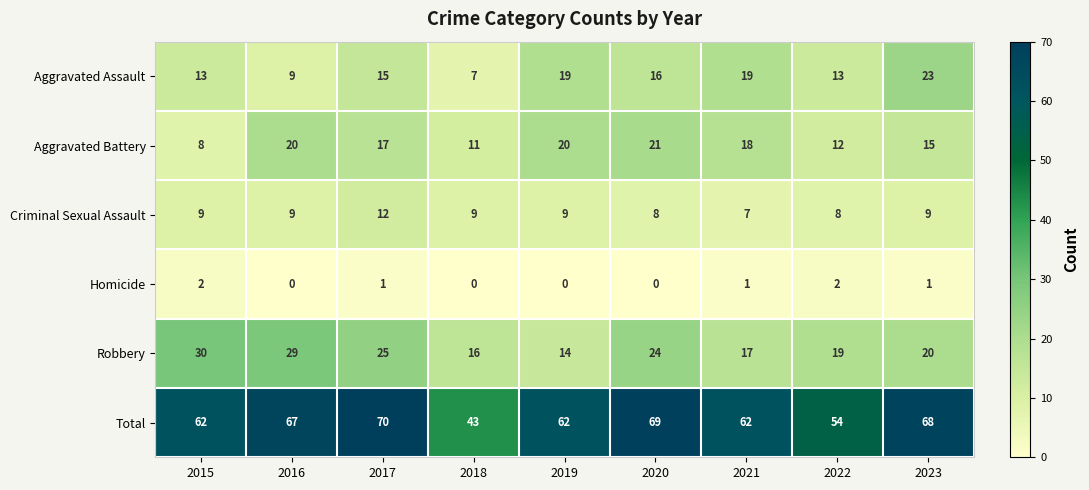

Is it true that Robbery equals 36 at 2017?

False